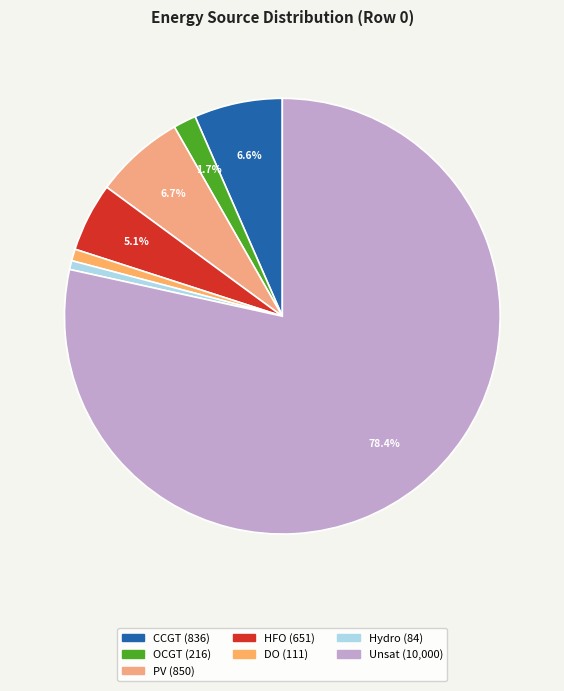

To the nearest percent, what is the difference between the largest and smallest slice percentages?

78%